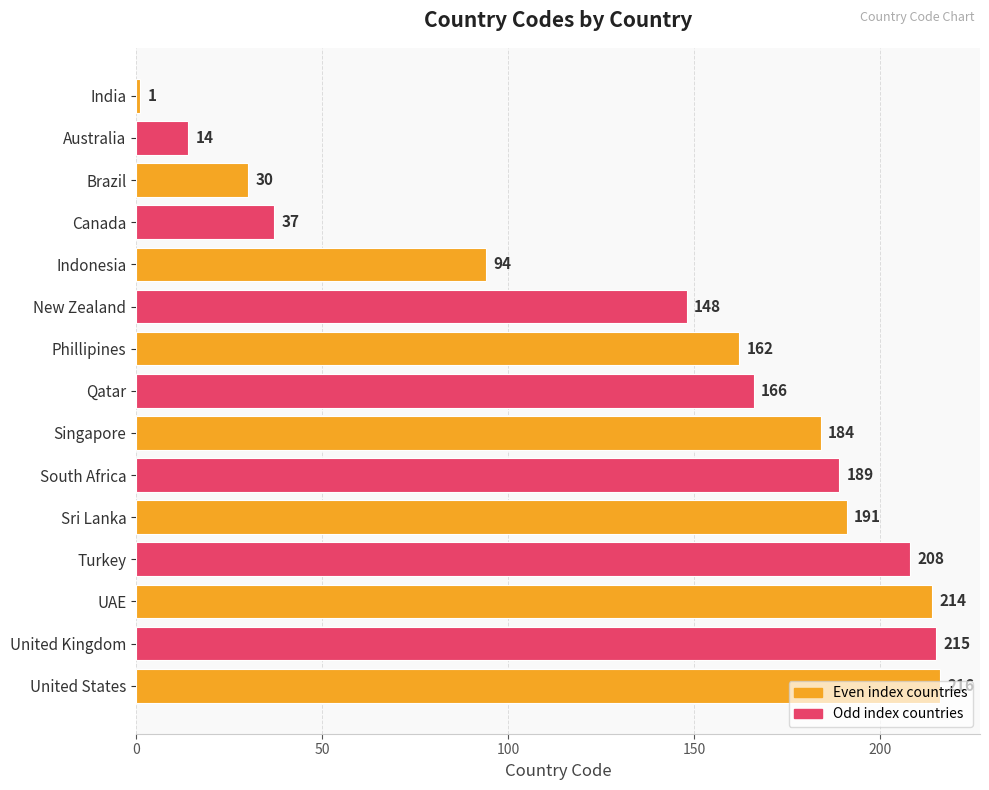

What is the average value?

138